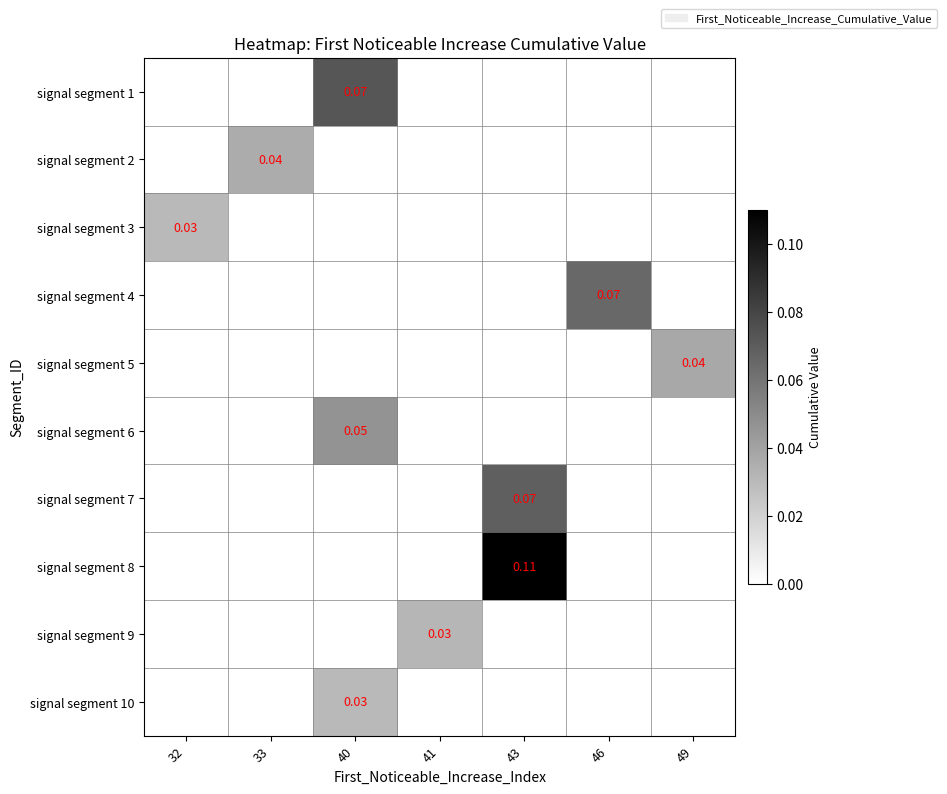

What is the difference between the highest and lowest values at 46?

0.1